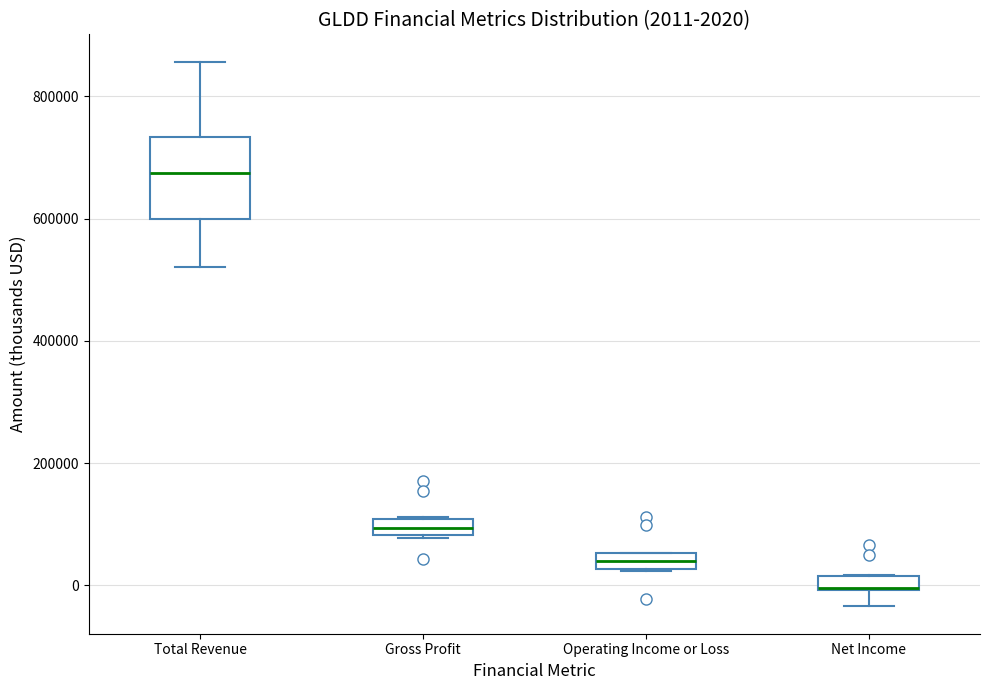

Comparing the boxes themselves (not the whiskers), which one is the tallest?

Total Revenue